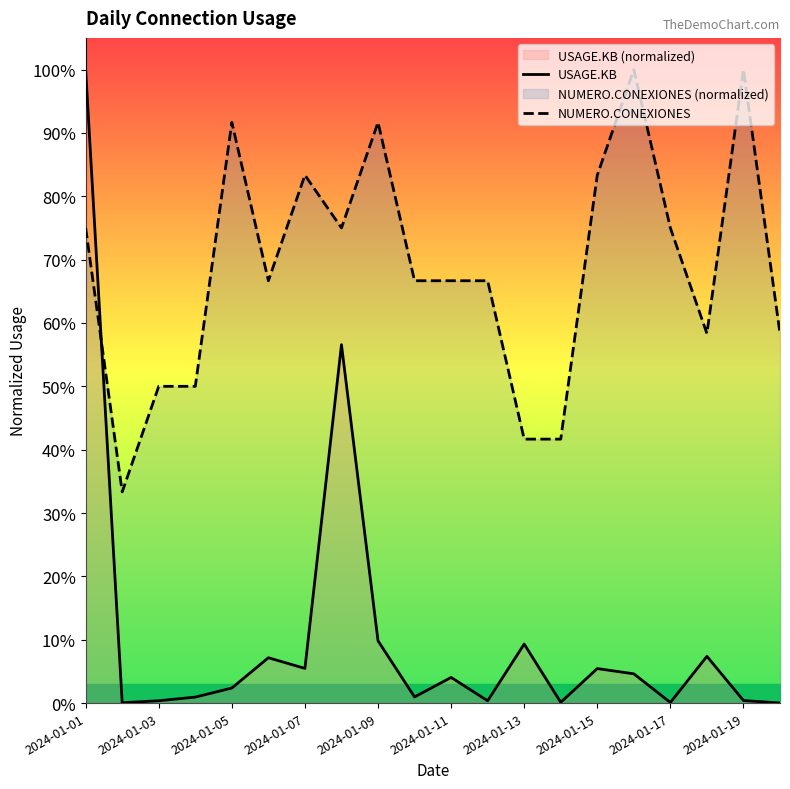

Which series has the largest range (max minus min)?

USAGE.KB